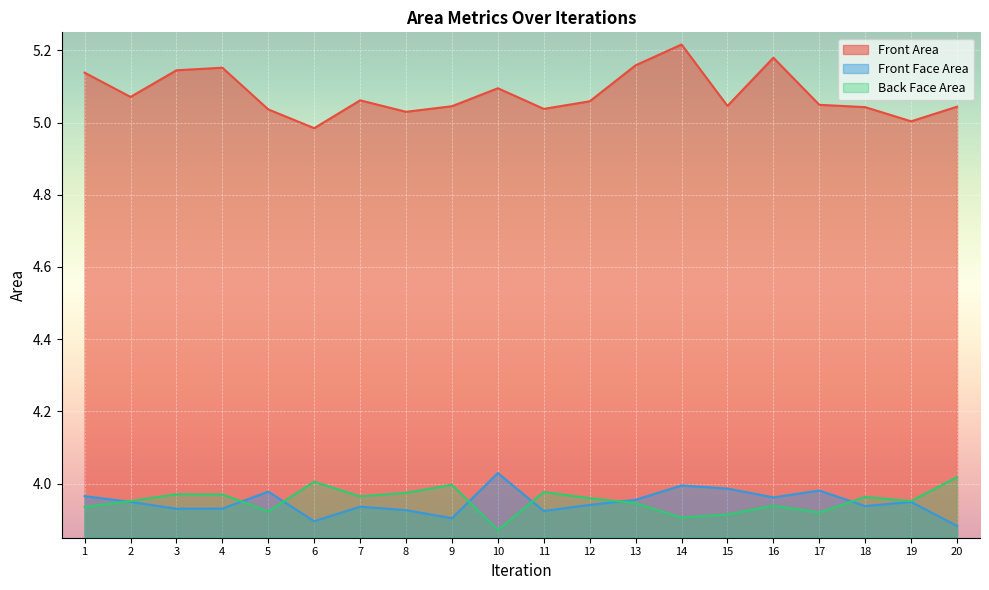

The value of Front Face Area at 10 is 4.0. True or false?

True